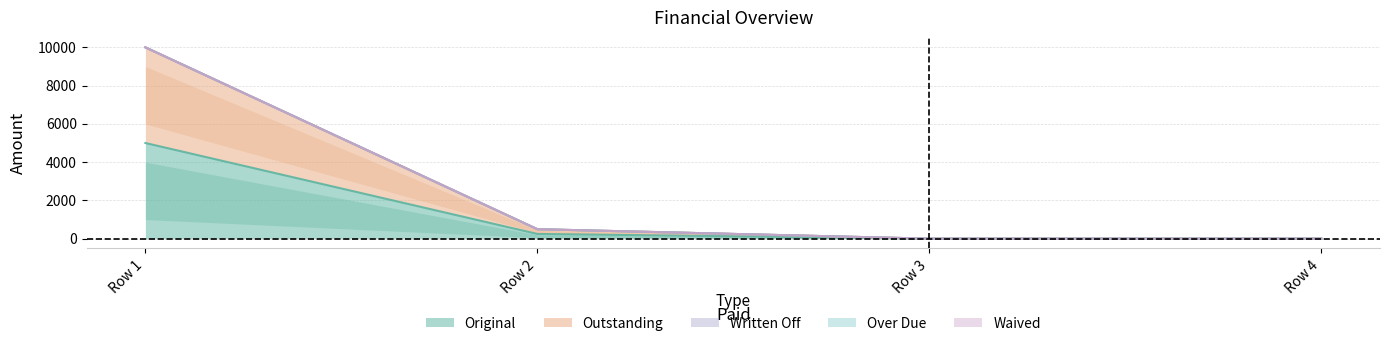

List the series in order of their peak value, lowest first.

Written Off, Over Due, Waived, Original, Outstanding